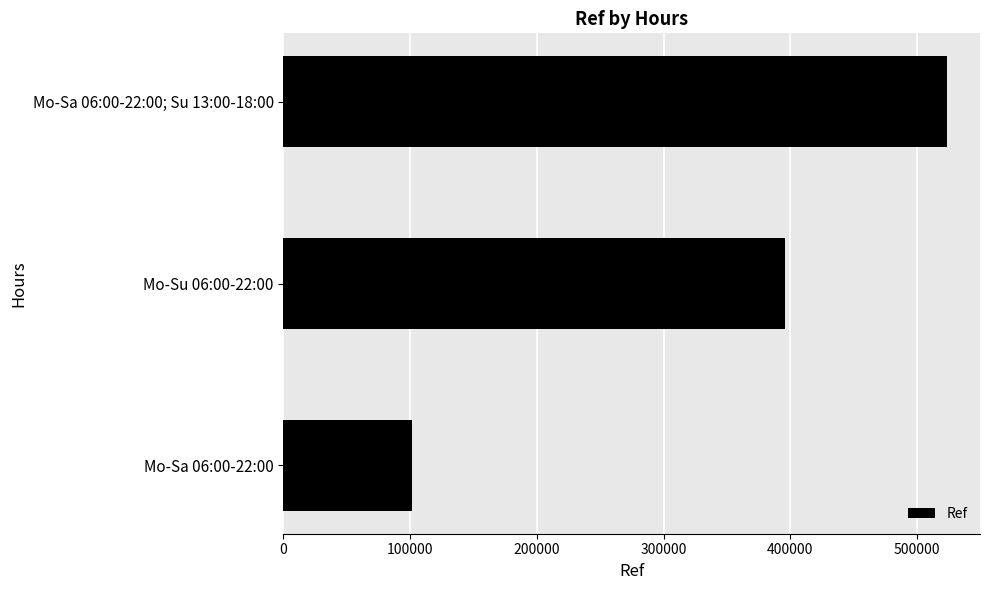

What is the difference between the second highest and minimum values?

293697